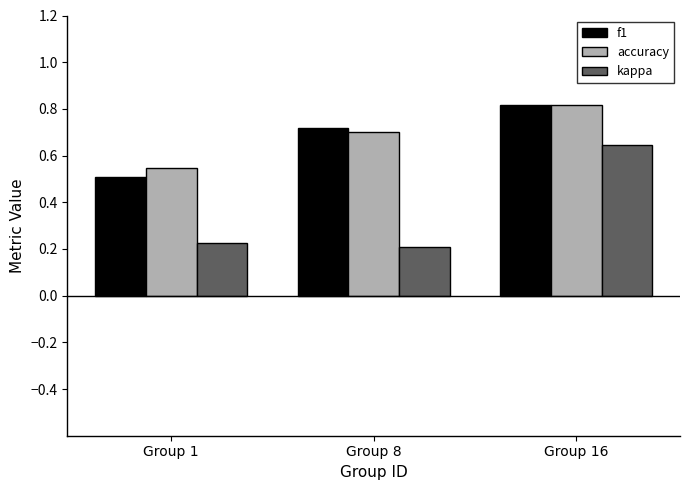

What are all the series names shown in the legend?

f1, accuracy, kappa